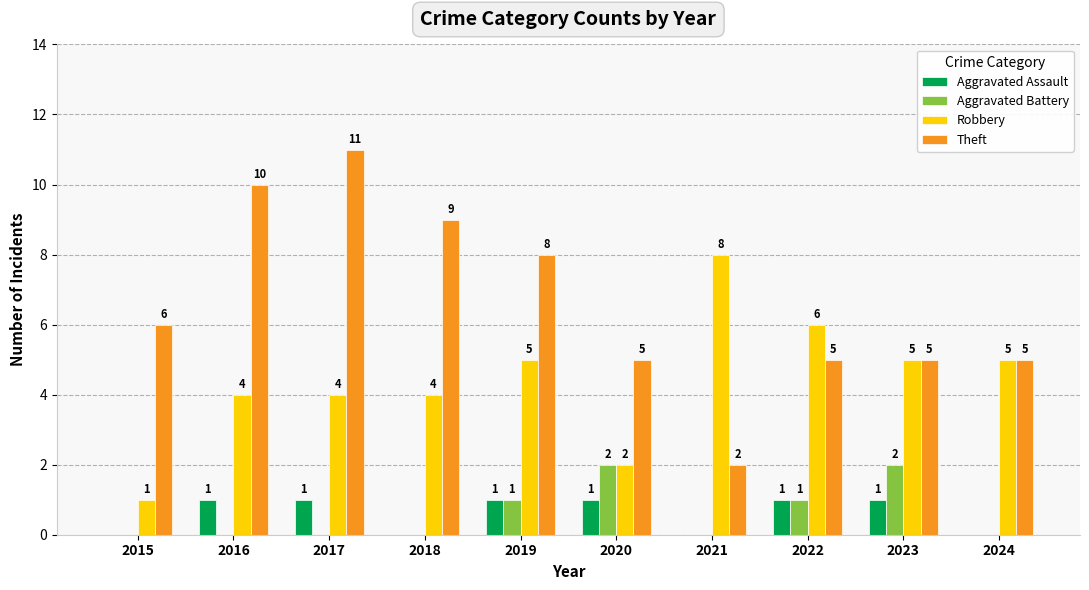

What is the average value of the Theft series?

7